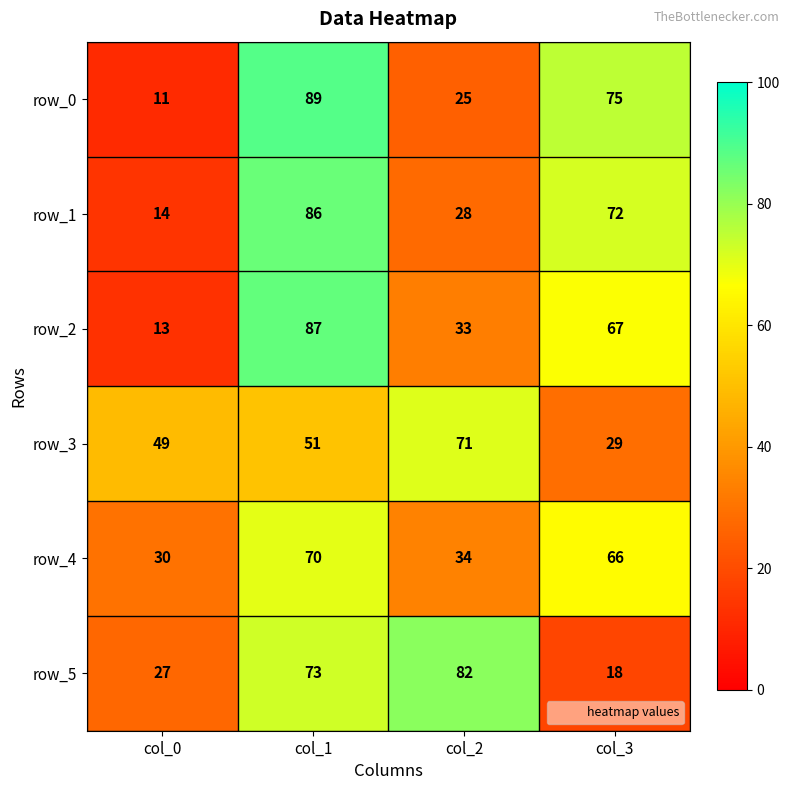

What is the sum of all row_2 values?

200